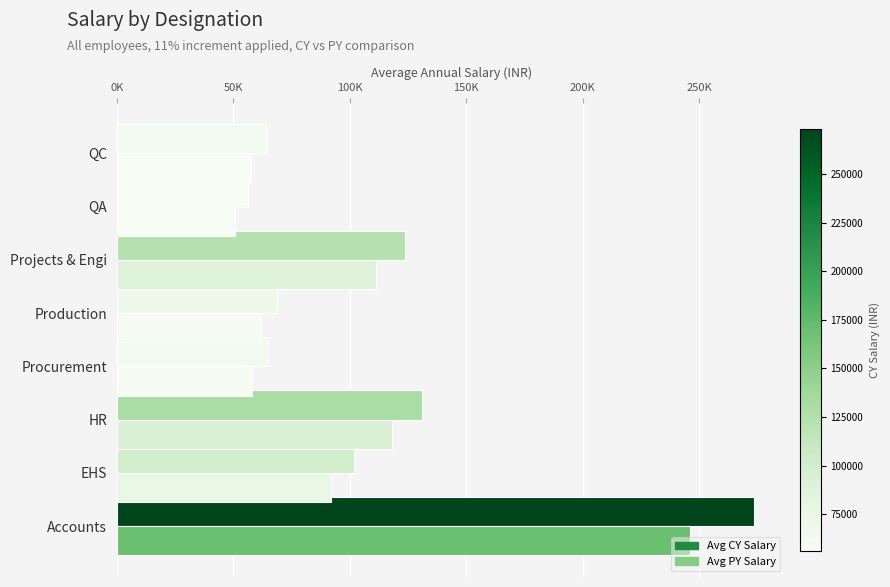

What is the minimum value shown in the chart?

50558.6